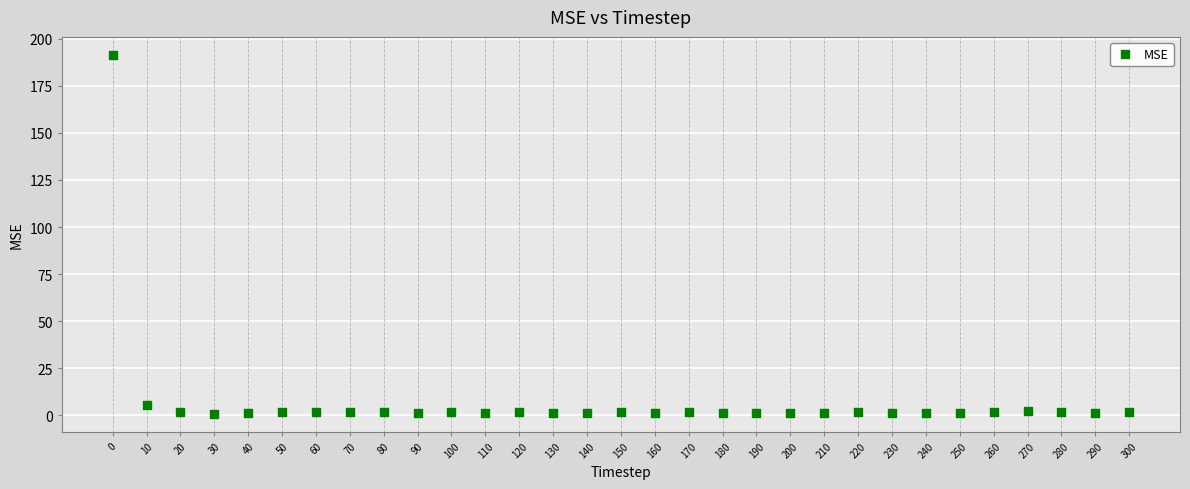

What Y value in the scatter plot is closest to 96?

5.4